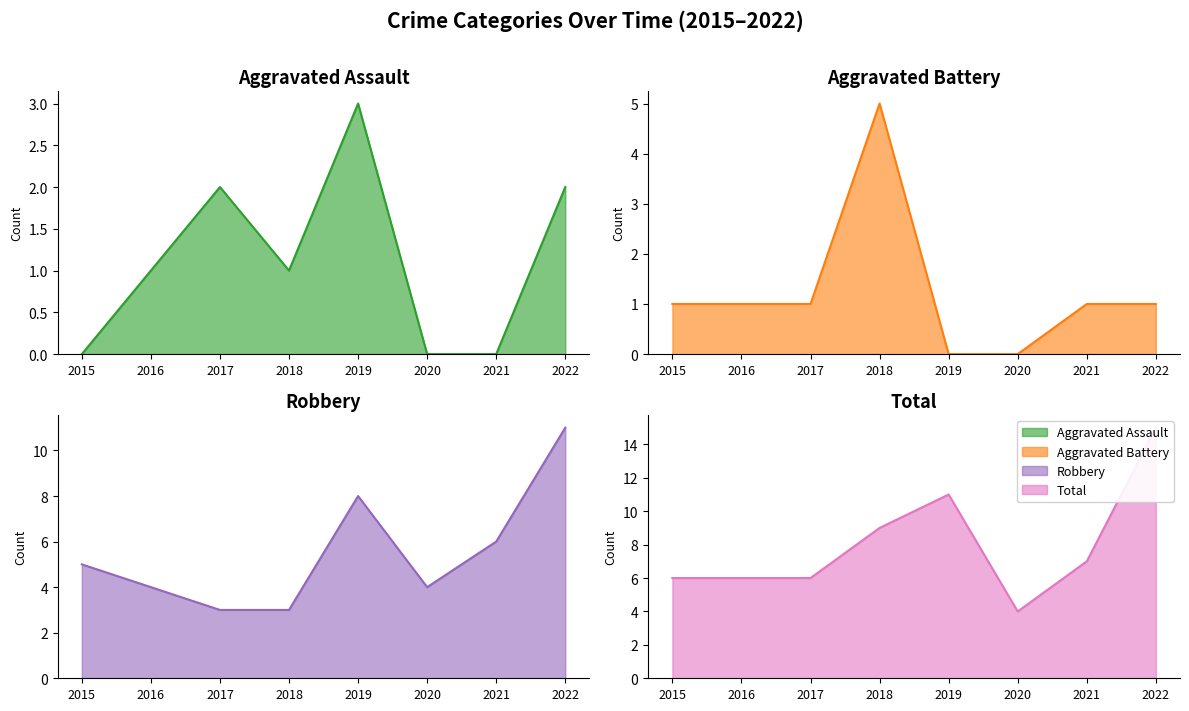

How many values in the Robbery series exceed 5?

3